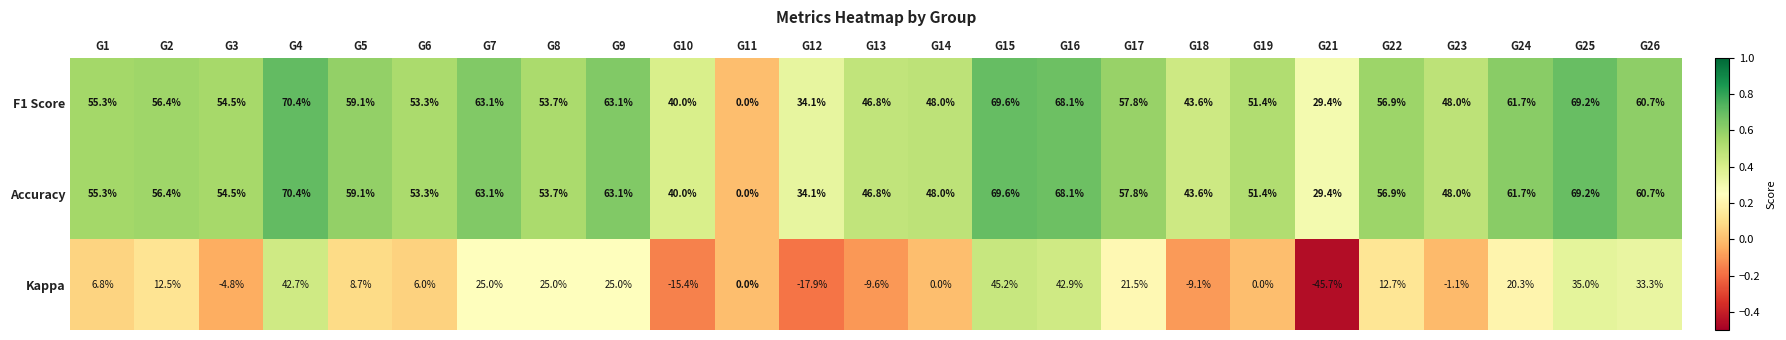

Is the value of Accuracy at G19 greater than the value of F1 Score at G4?

No